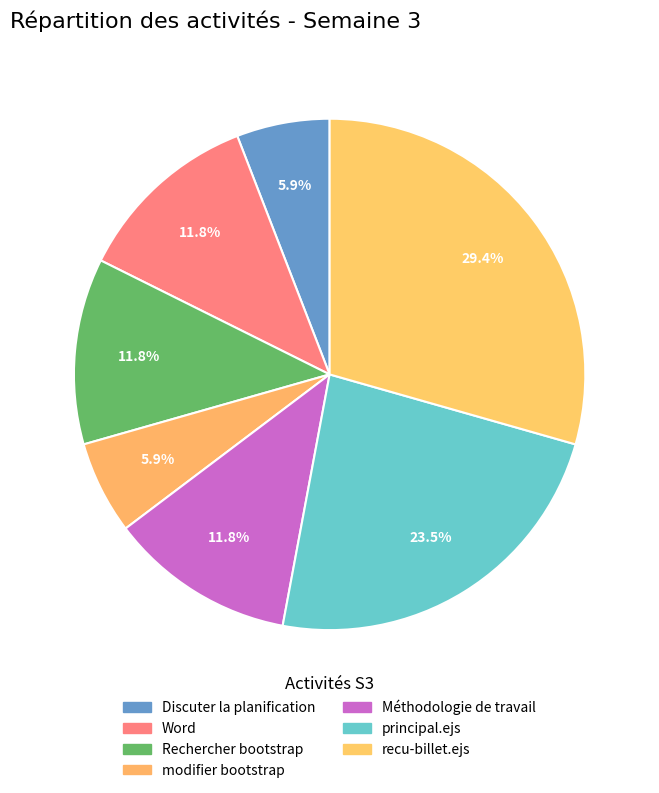

The modifier bootstrap slice represents 6% of the pie. True or false?

True